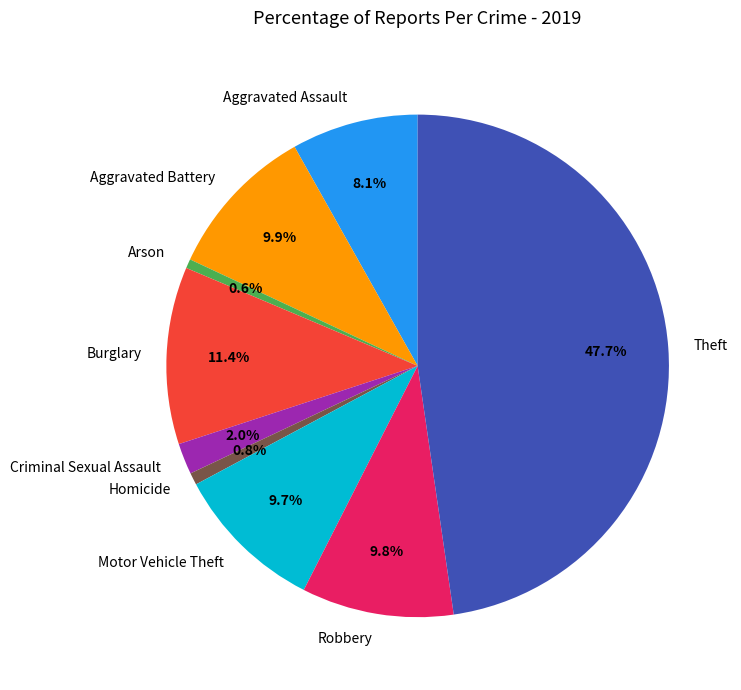

To the nearest percent, what is the average slice percentage?

11%